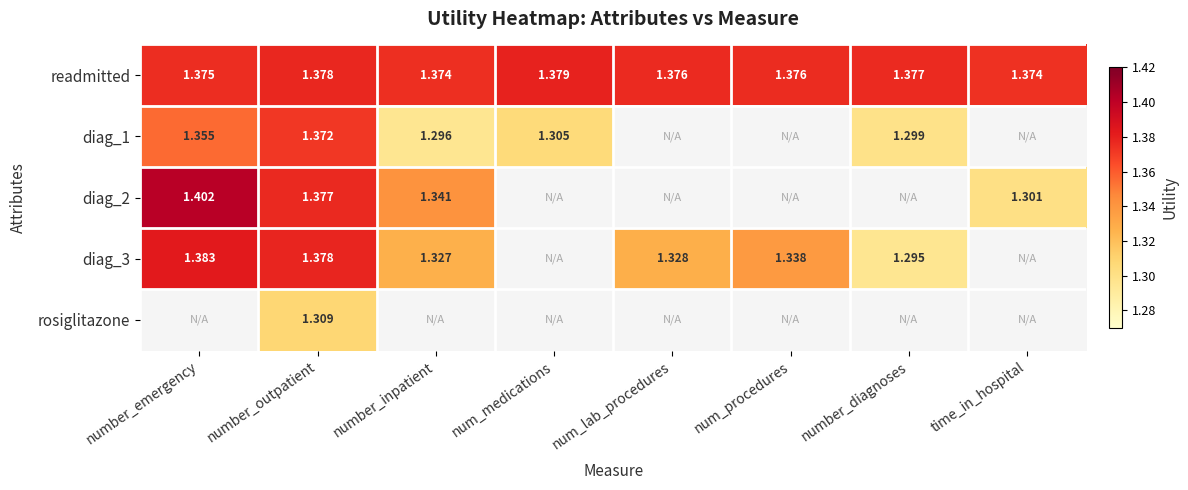

Is the value of readmitted at number_inpatient greater than the value of diag_1 at number_diagnoses?

Yes